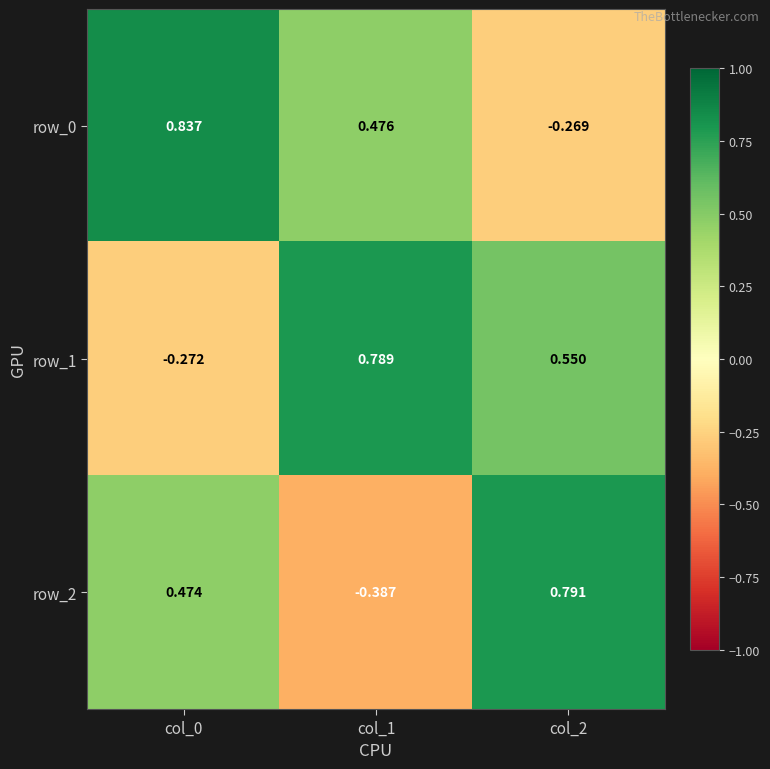

Which category has the lowest value across all series?

col_1